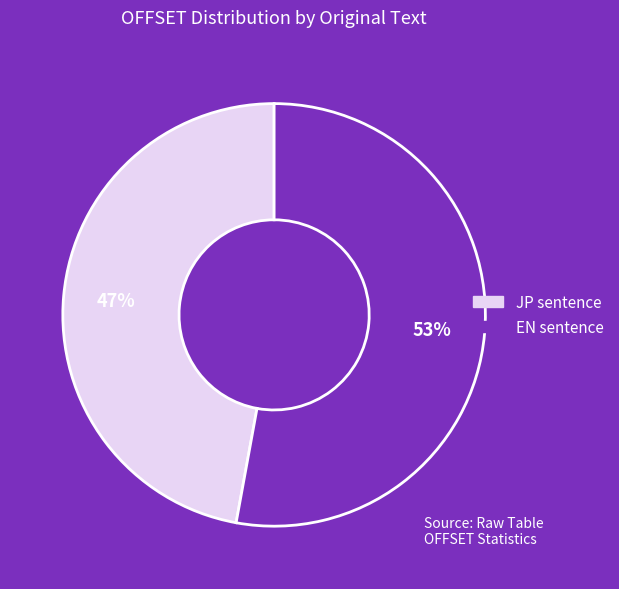

Is there any slice that represents more than half of the pie?

Yes